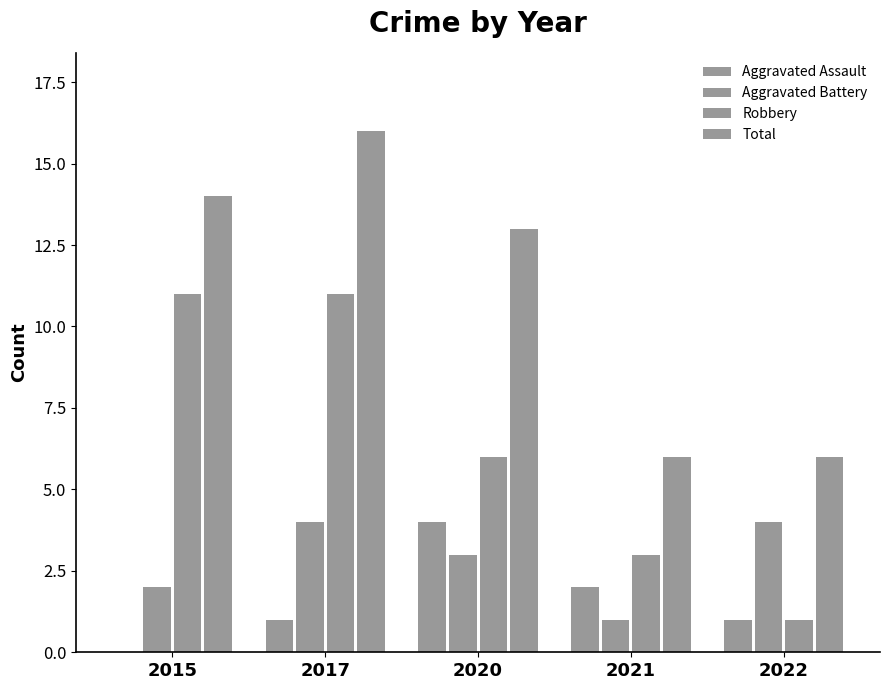

How many series are shown in this chart?

4